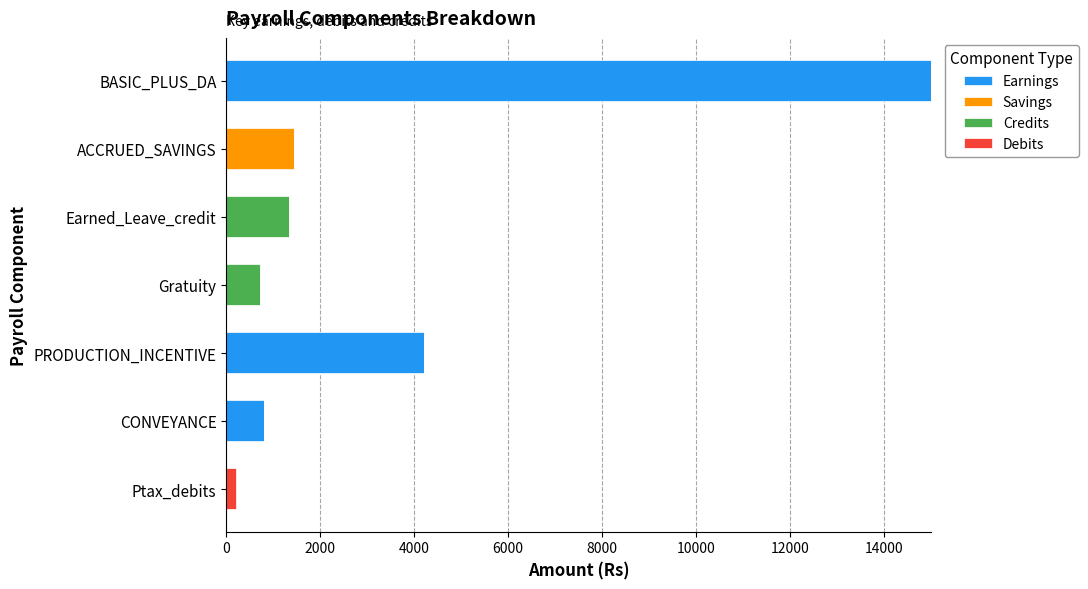

What is the total value across all series at ACCRUED_SAVINGS?

1448